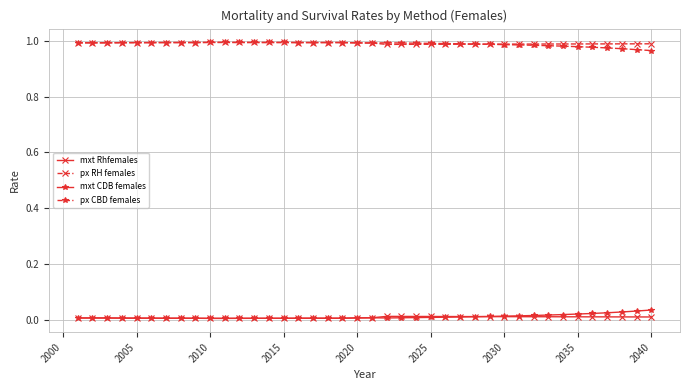

True or false: px CBD females has more than 2 points higher than both neighbors.

True